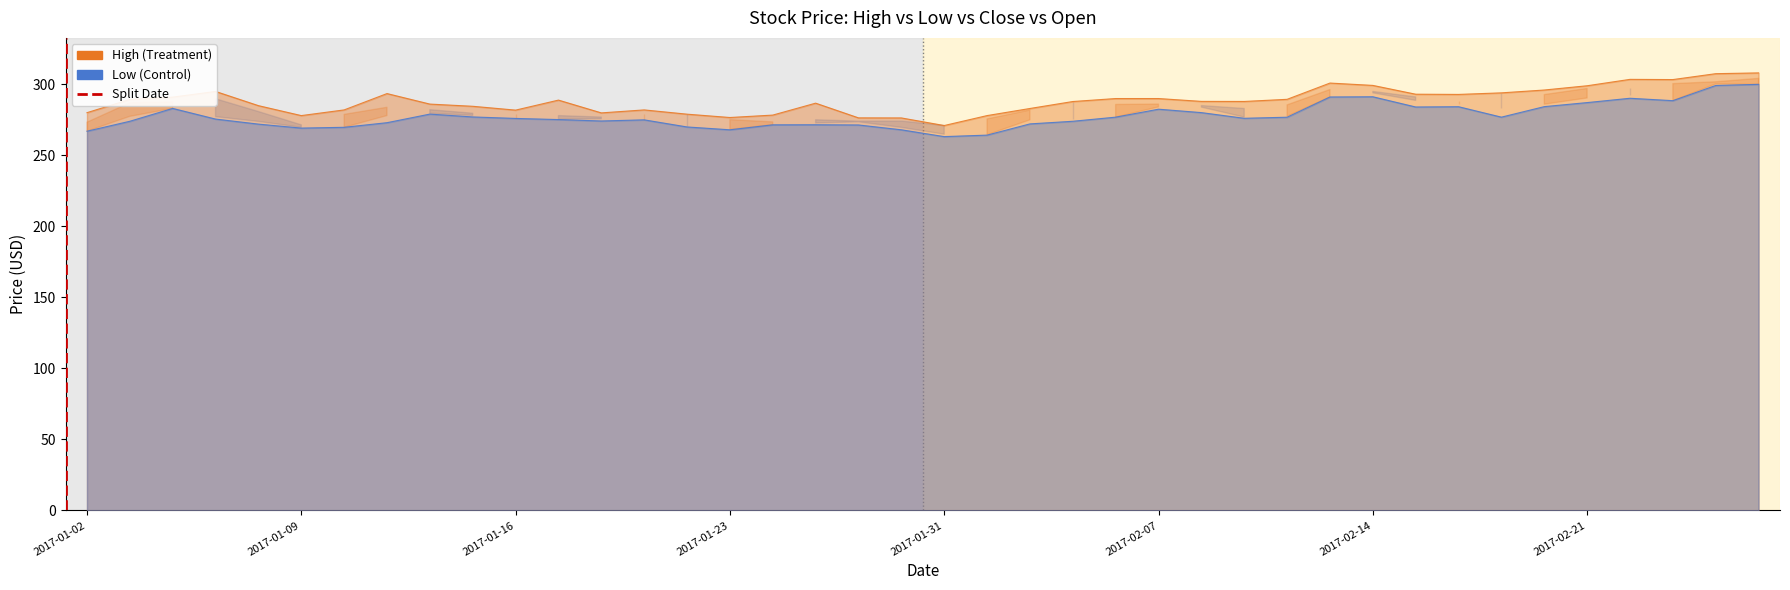

Is it true that High equals 493.1 at 2017-02-27?

False